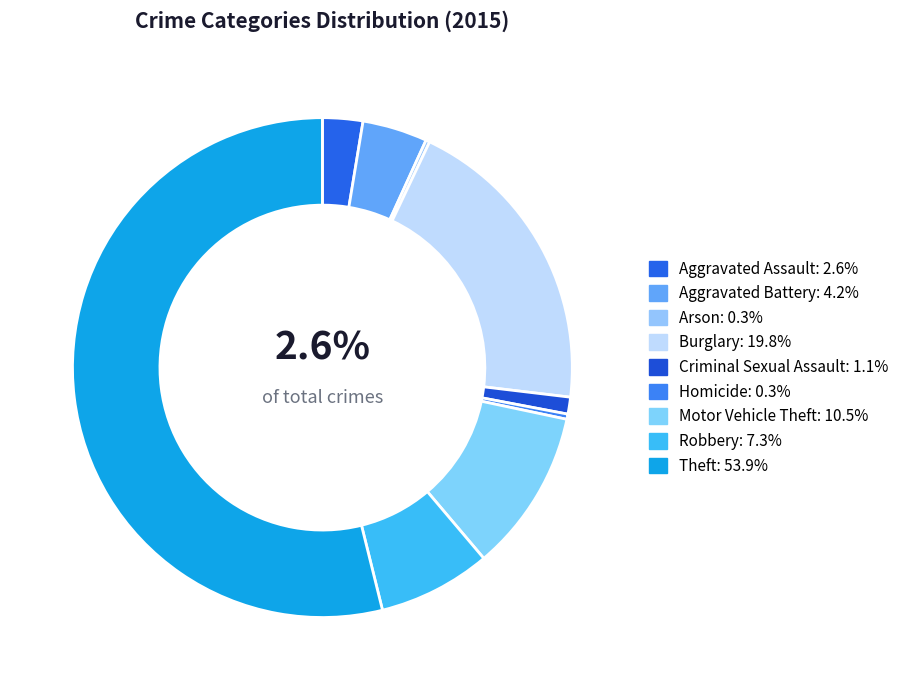

Which slice is the smallest?

Arson